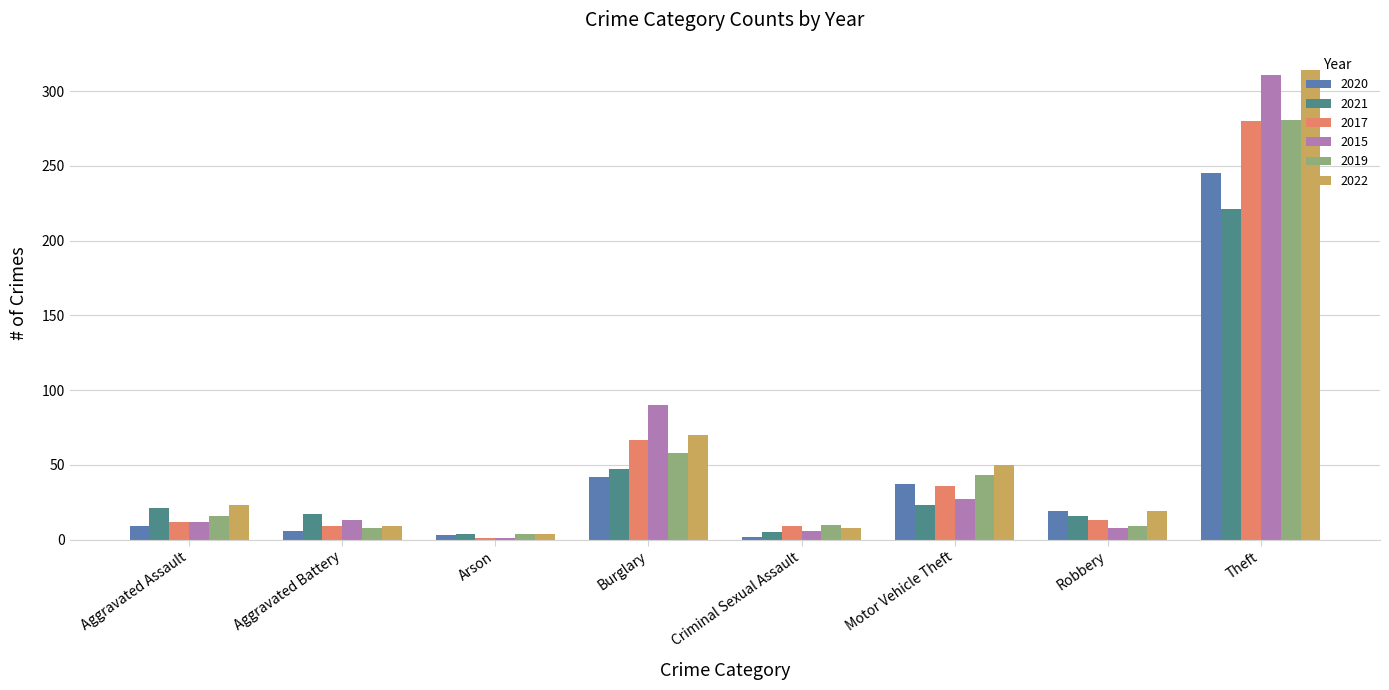

What is the label of the 2nd bar from the right?

Robbery